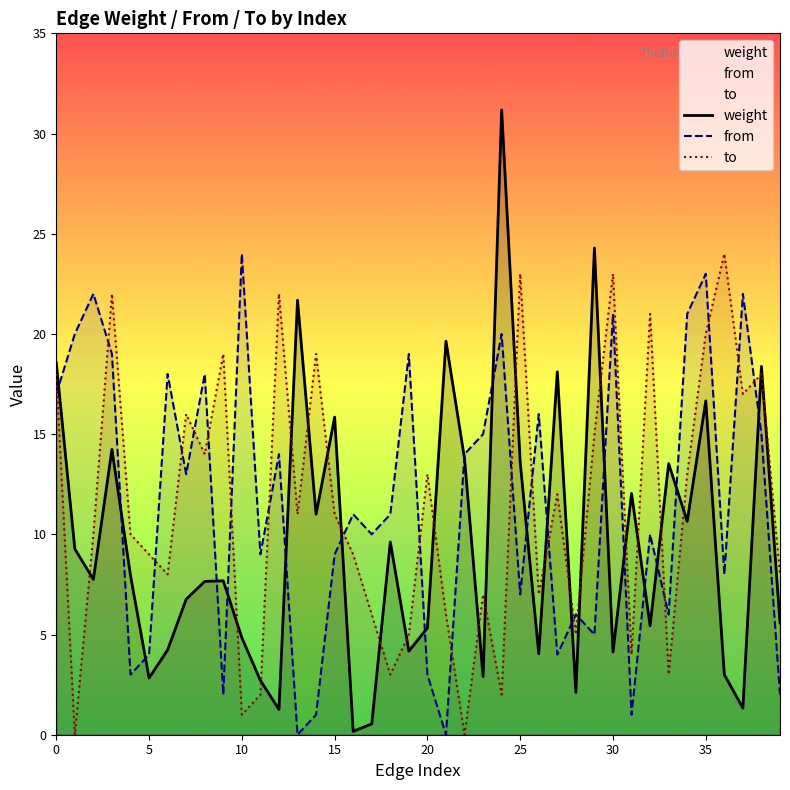

How many positive values does the to series have?

38